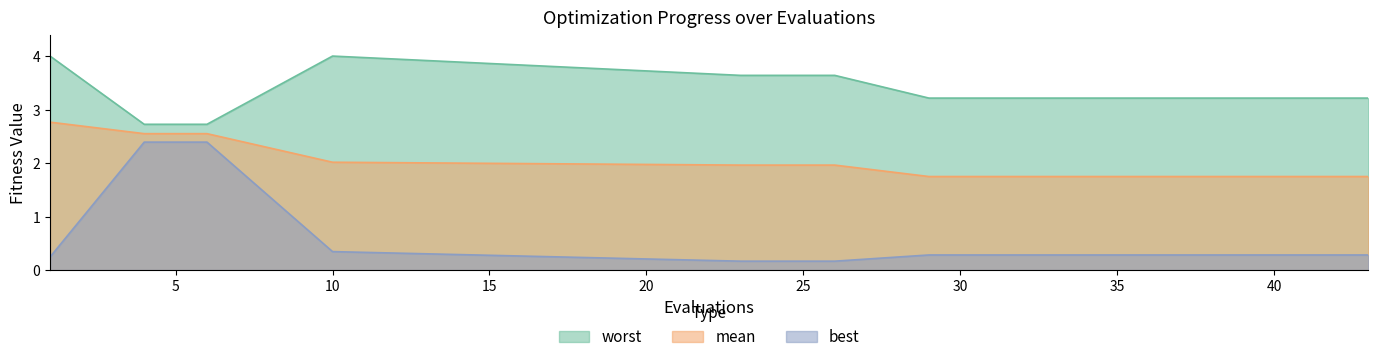

True or false: mean and worst cross at least once.

False